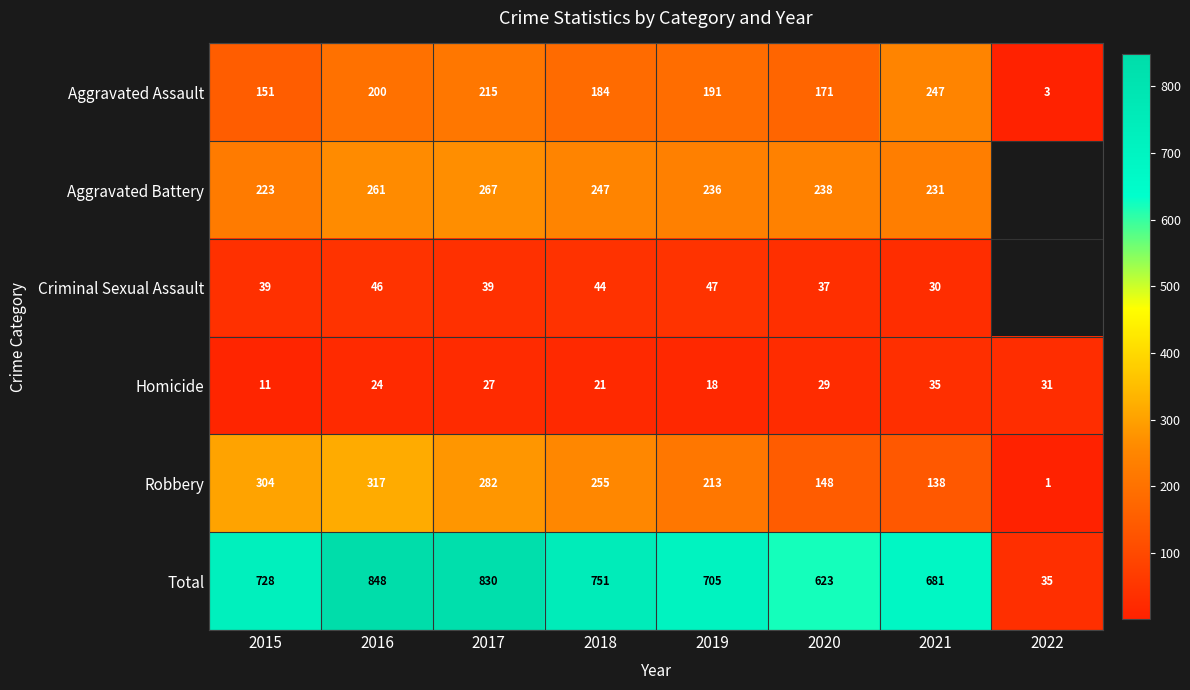

Which has a higher value, 2016 or 2022?

2016